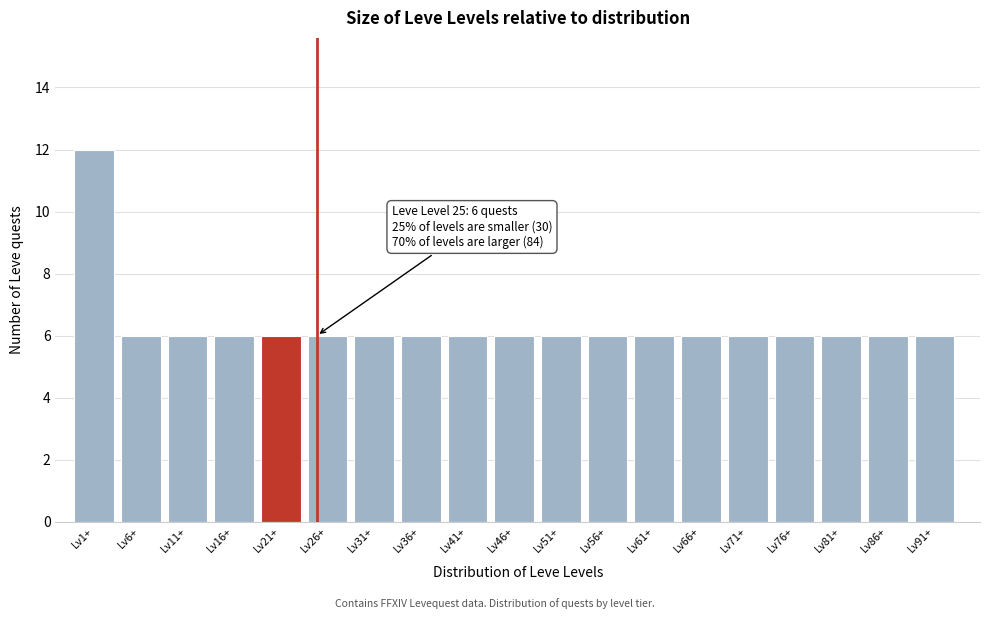

Reading left to right, transcribe all the data shown in this chart.

Lv1+=12	Lv6+=6	Lv11+=6	Lv16+=6	Lv21+=6	Lv26+=6	Lv31+=6	Lv36+=6	Lv41+=6	Lv46+=6	Lv51+=6	Lv56+=6	Lv61+=6	Lv66+=6	Lv71+=6	Lv76+=6	Lv81+=6	Lv86+=6	Lv91+=6